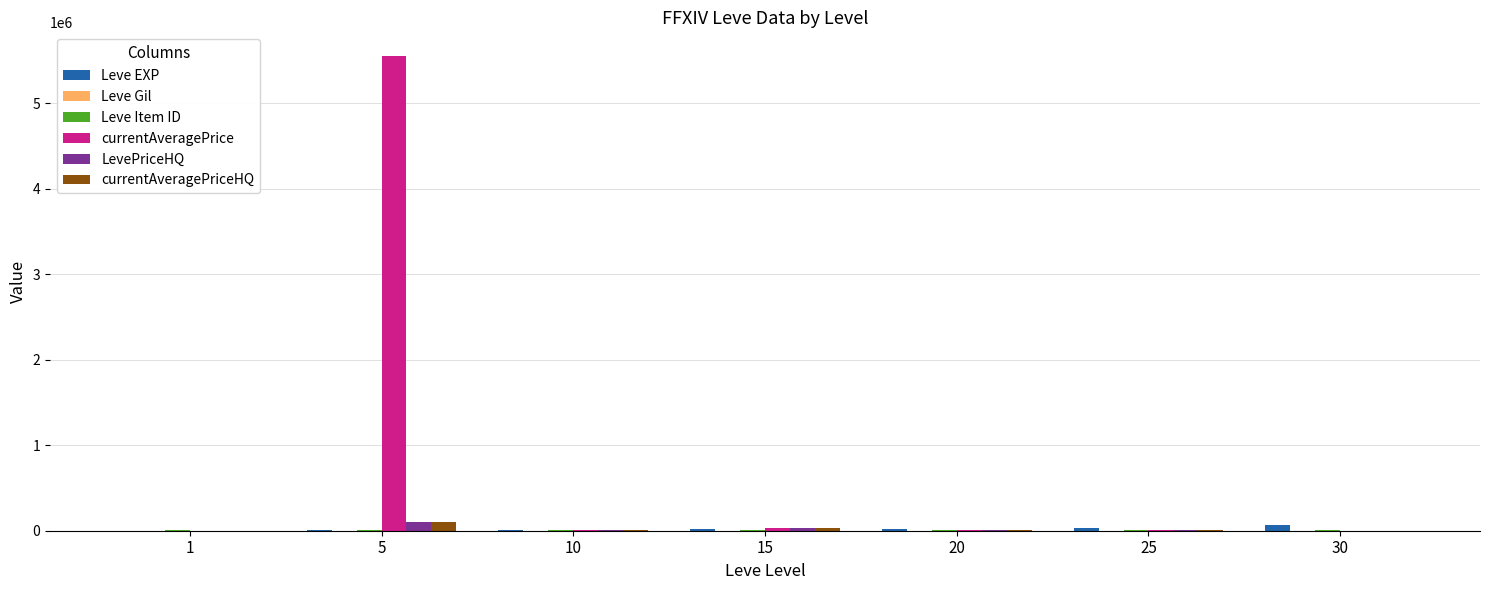

Read the Leve EXP value at 20.

21600.0